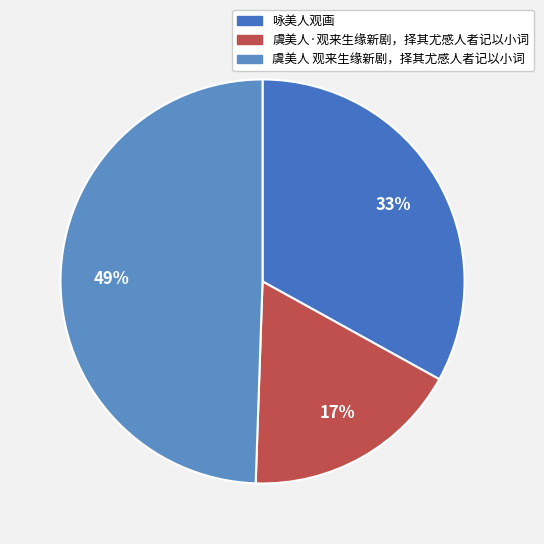

Does any single category account for the majority?

No